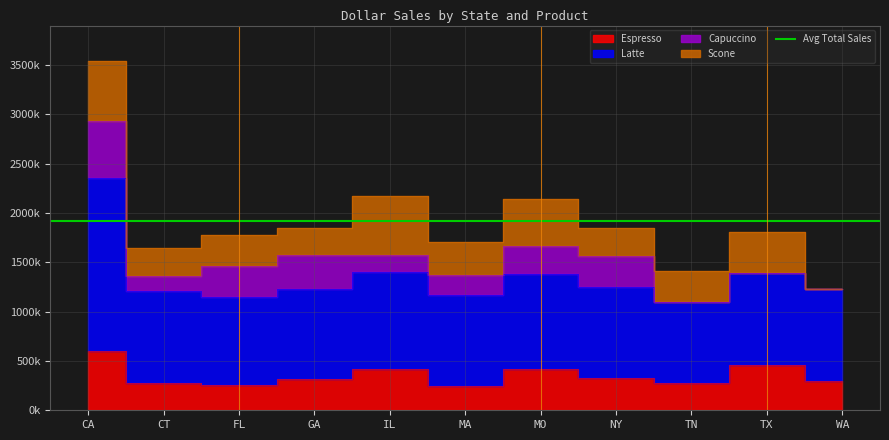

Where is the first local minimum for Latte?

FL